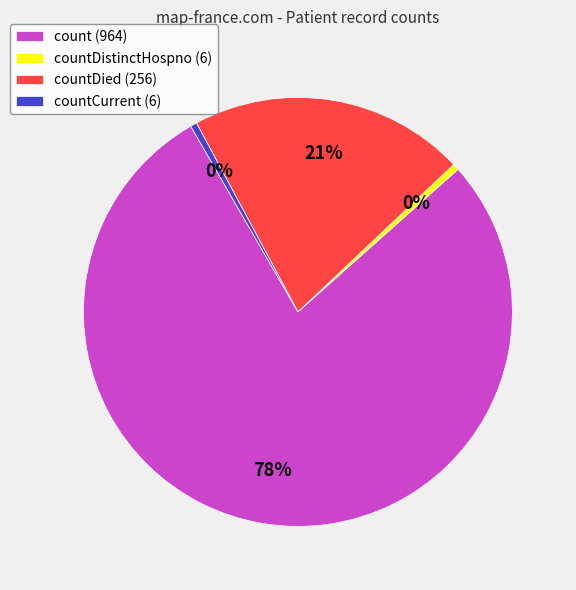

To the nearest percent, what is the average slice percentage?

25%